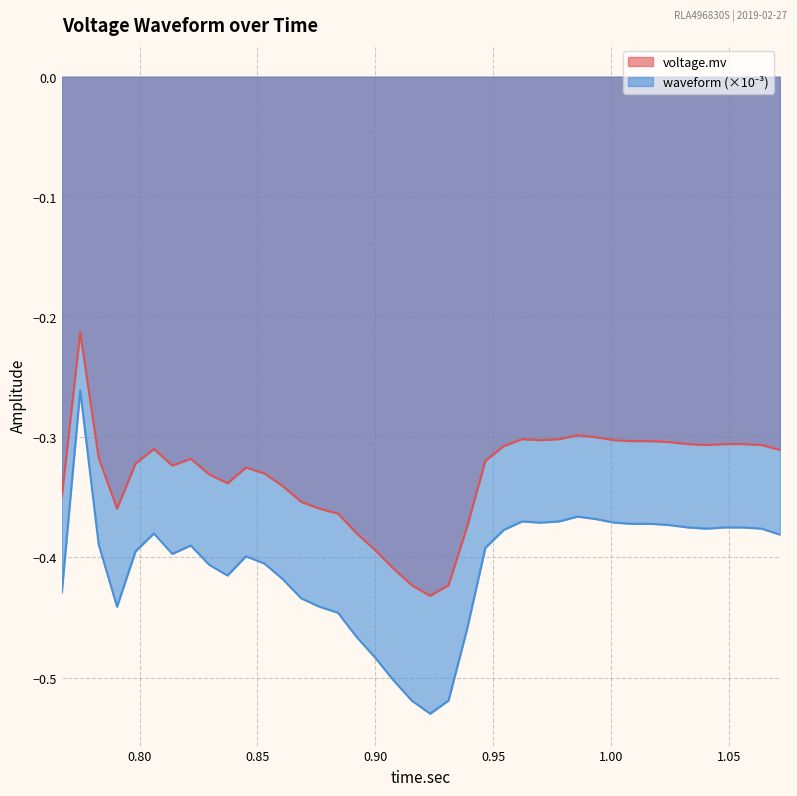

What is the sum of the waveform values at 1.0560625 and 0.7748125?

-0.6